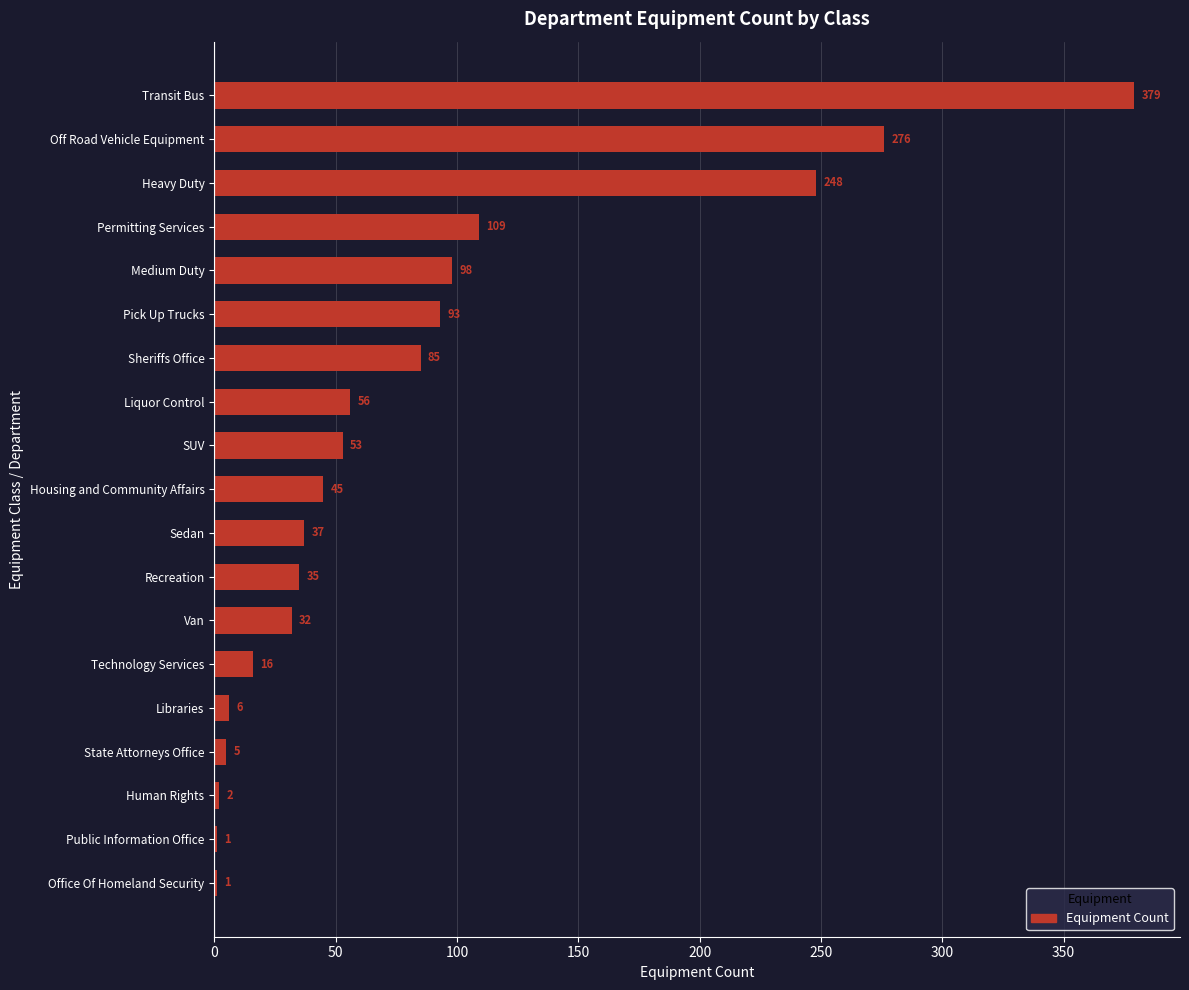

What value does the data have at Liquor Control?

56